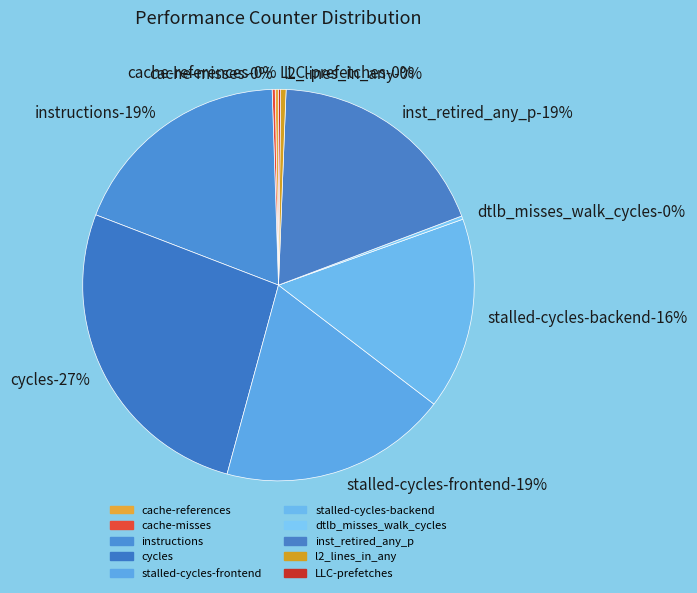

To the nearest percent, what percentage of the pie is instructions?

19%